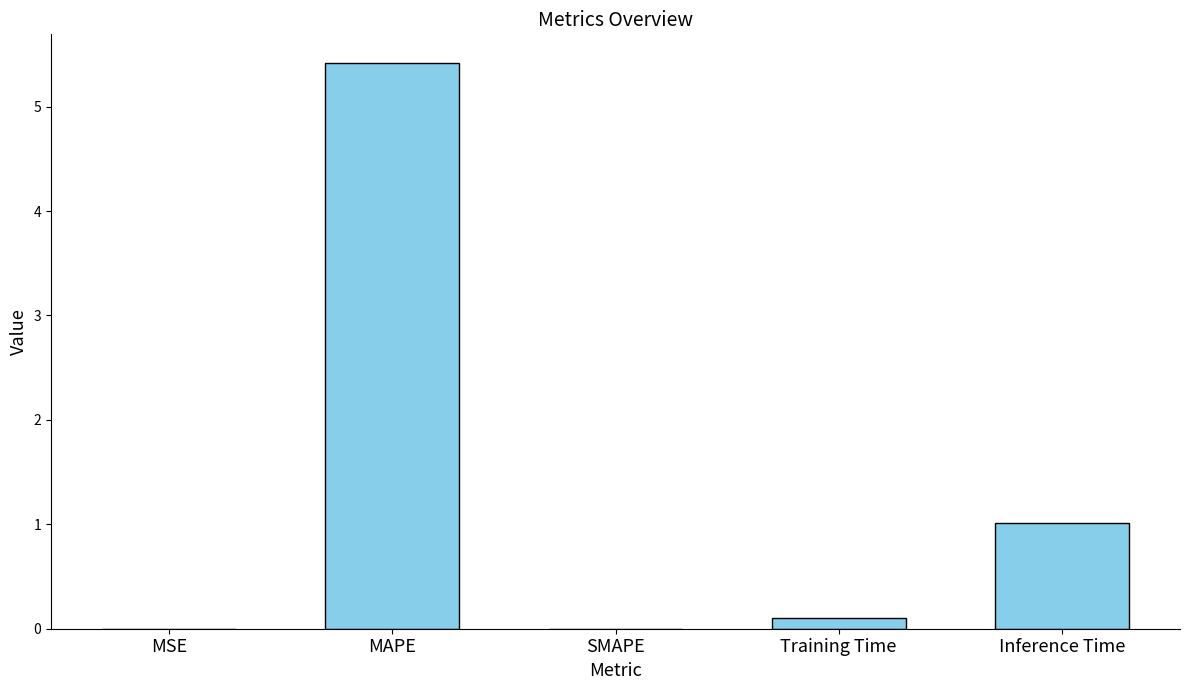

What is the difference between the values at SMAPE and Inference Time?

1.0